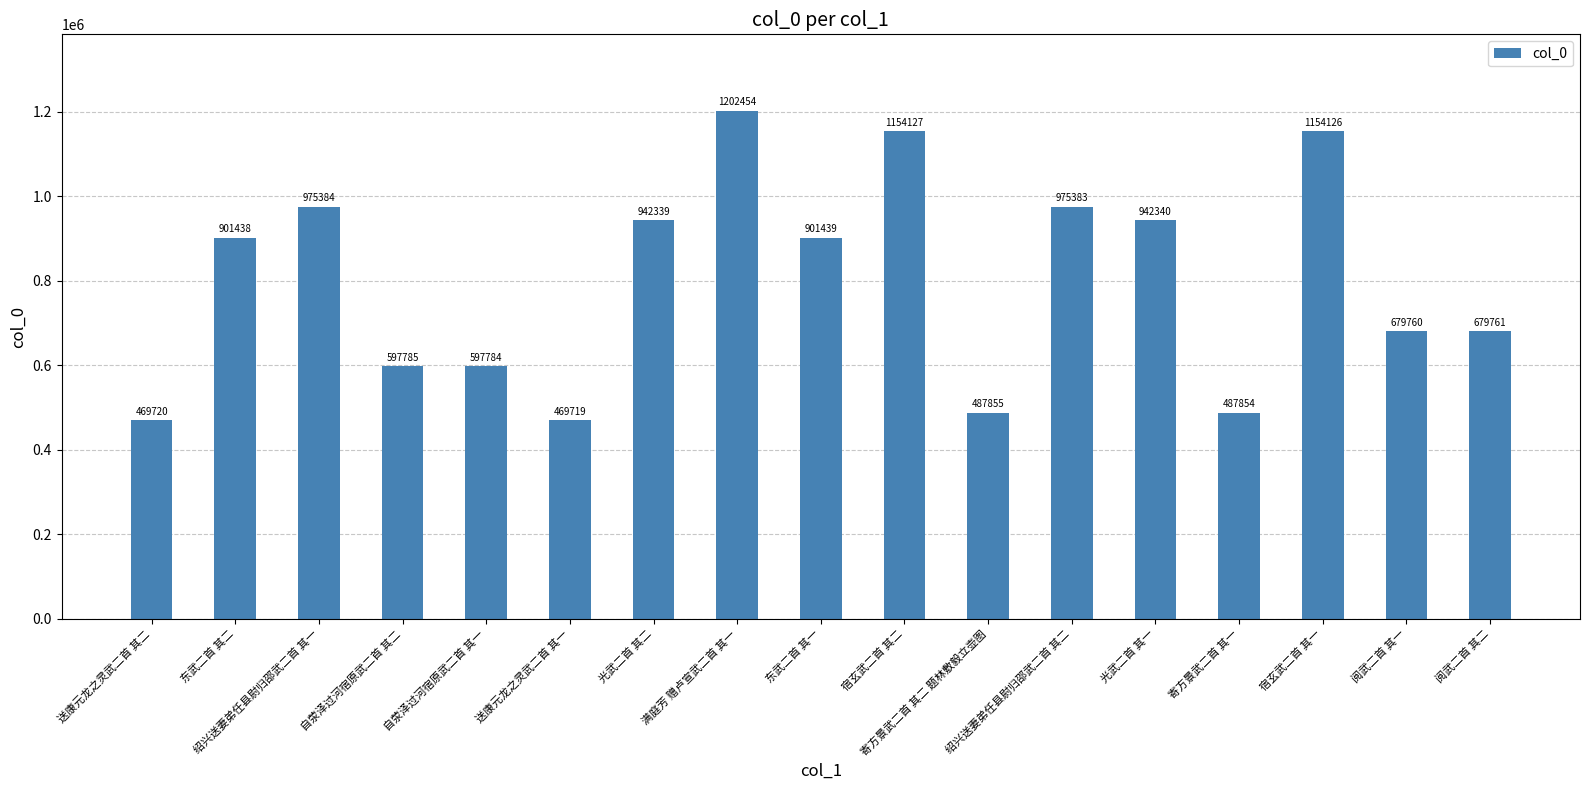

What is the sum of the values at 光武二首 其一 and 寄方景武二首 其二 题林敷毅立壶图?

1430195